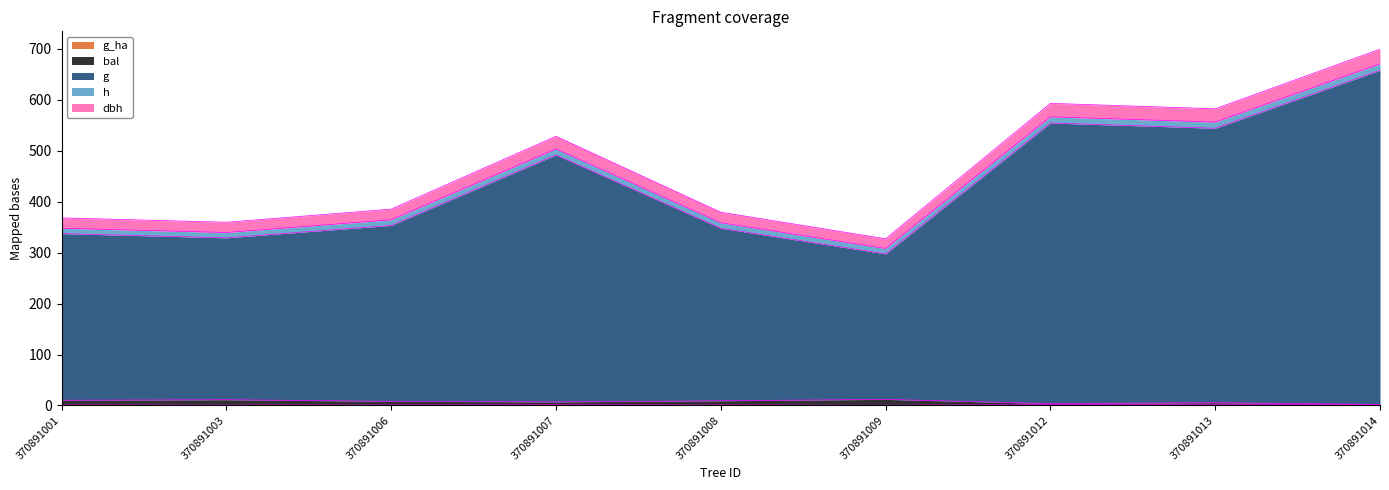

How many lines are shown in the chart?

5